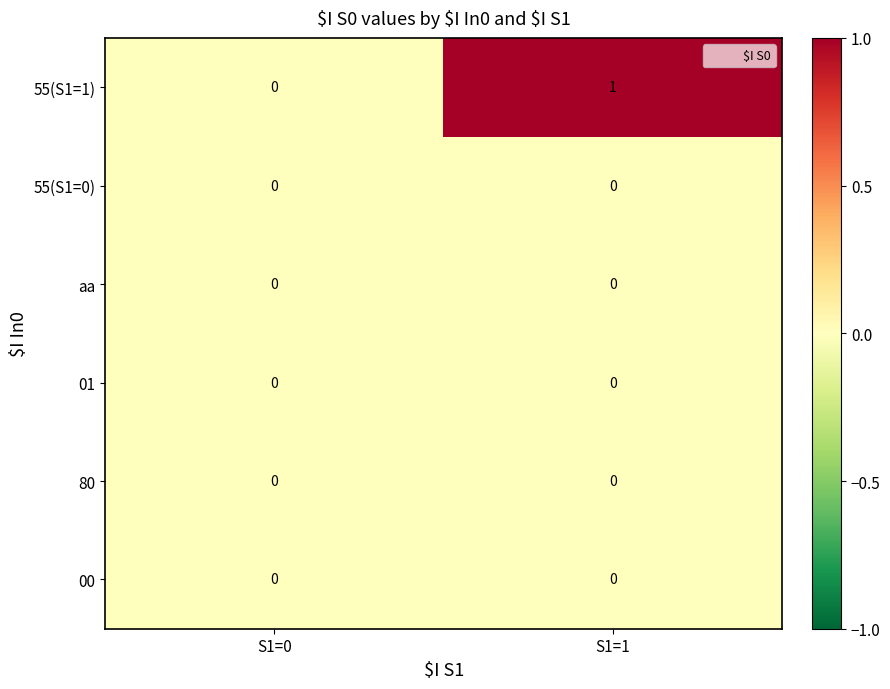

What is the total value across all series at S1=1?

1